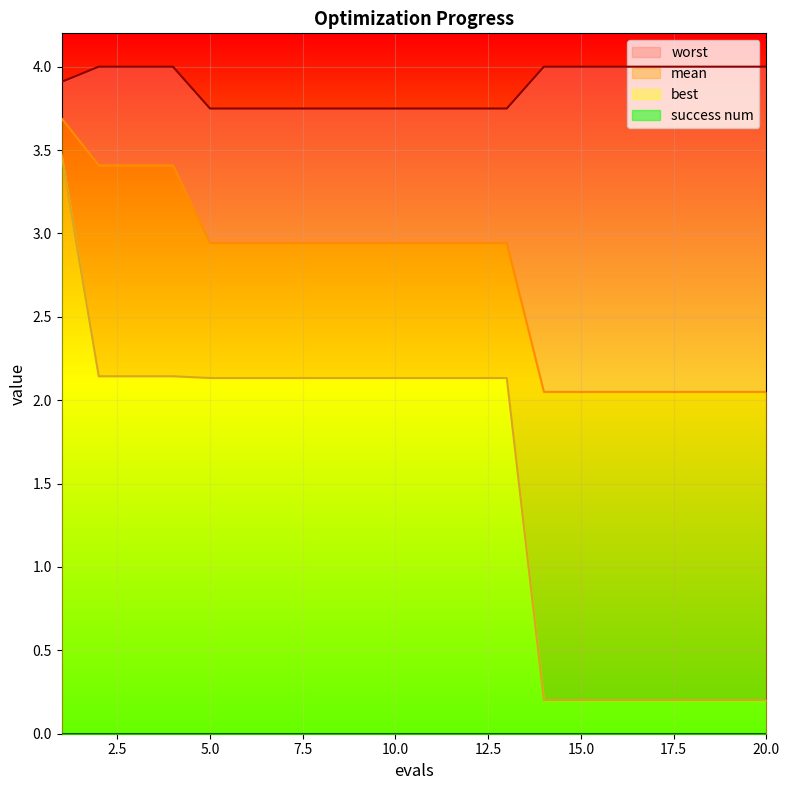

What is the value of the mean point at the 18th from the left?

2.0